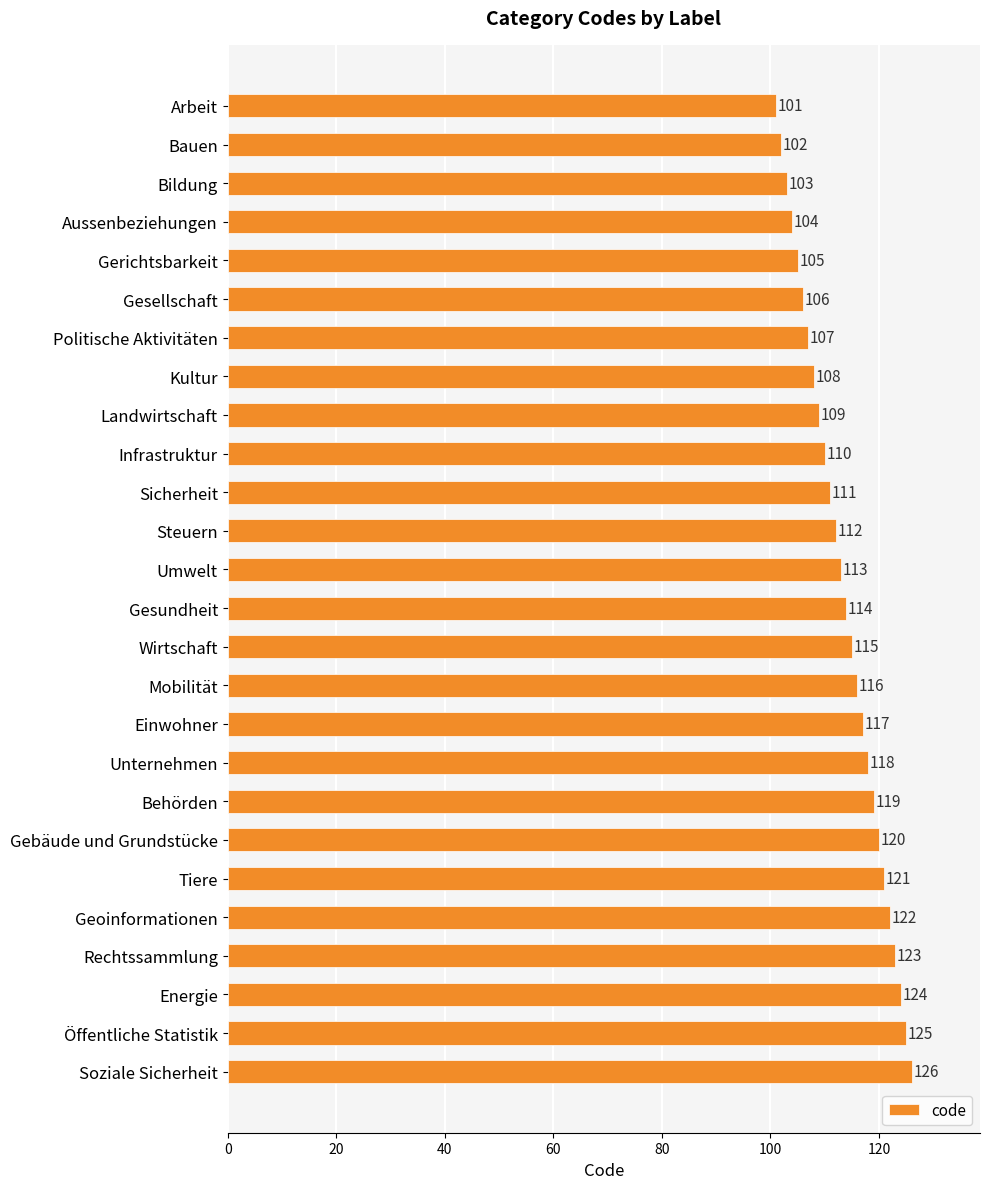

Rank the categories by value from lowest to highest.

Arbeit, Bauen, Bildung, Aussenbeziehungen, Gerichtsbarkeit, Gesellschaft, Politische Aktivitäten, Kultur, Landwirtschaft, Infrastruktur, Sicherheit, Steuern, Umwelt, Gesundheit, Wirtschaft, Mobilität, Einwohner, Unternehmen, Behörden, Gebäude und Grundstücke, Tiere, Geoinformationen, Rechtssammlung, Energie, Öffentliche Statistik, Soziale Sicherheit